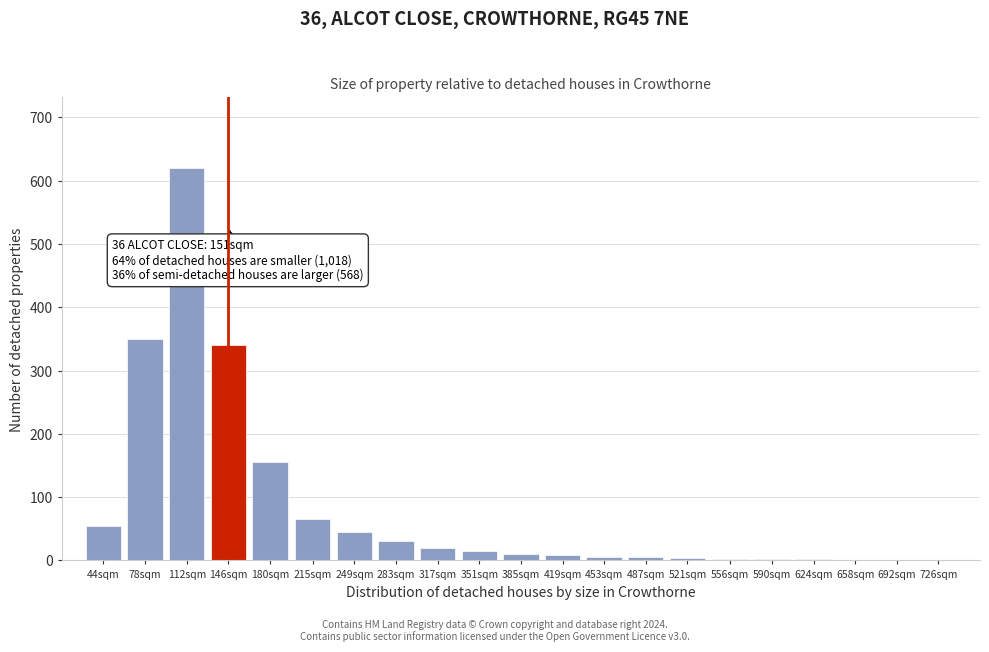

What is the greatest value displayed?

620